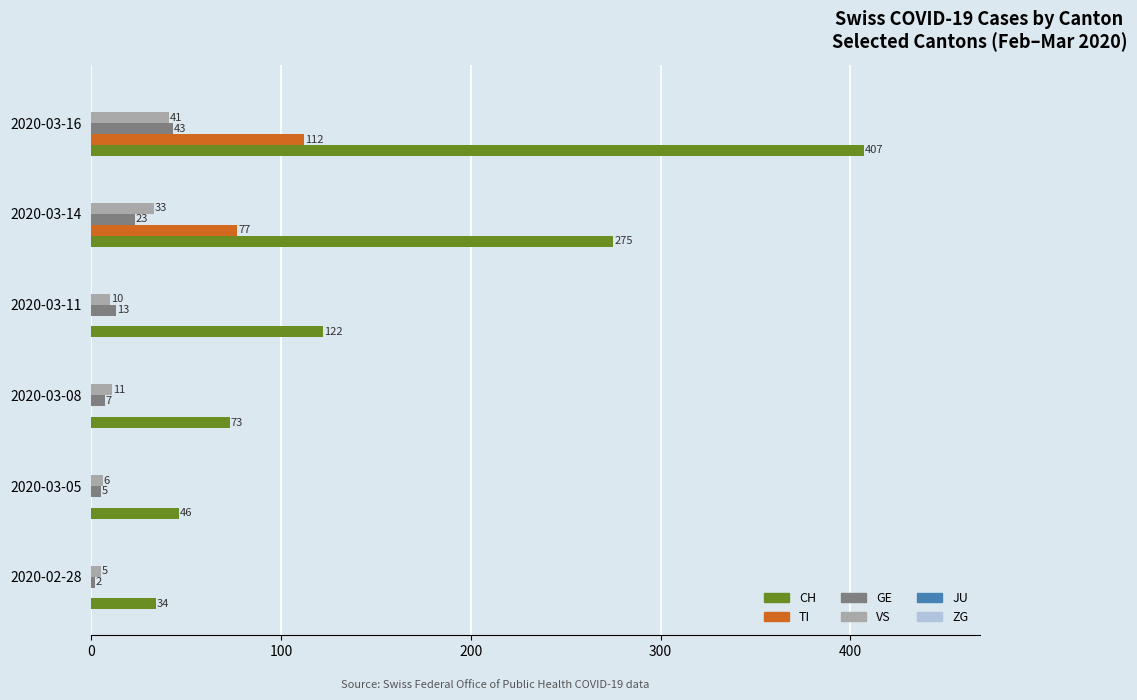

At which category does the chart reach its peak across all series?

2020-03-16